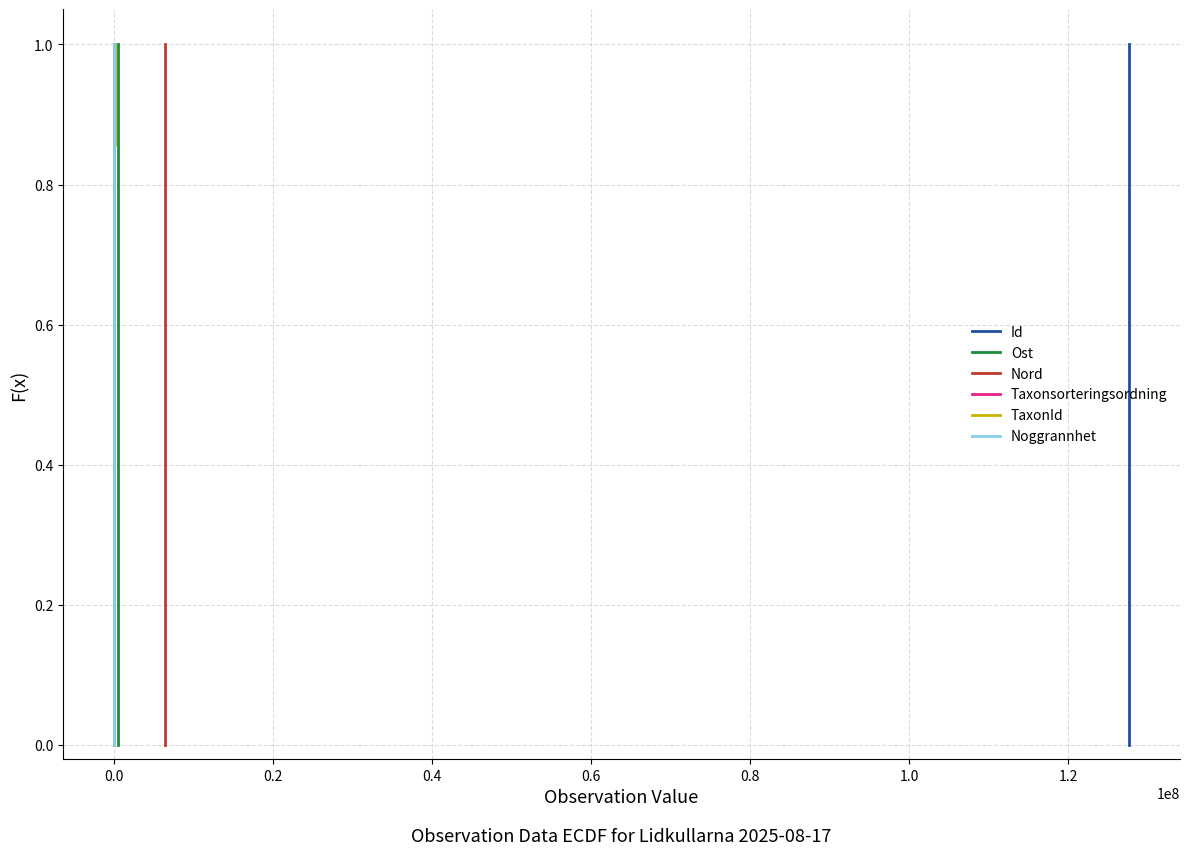

What is the maximum value shown in the chart?

1.0